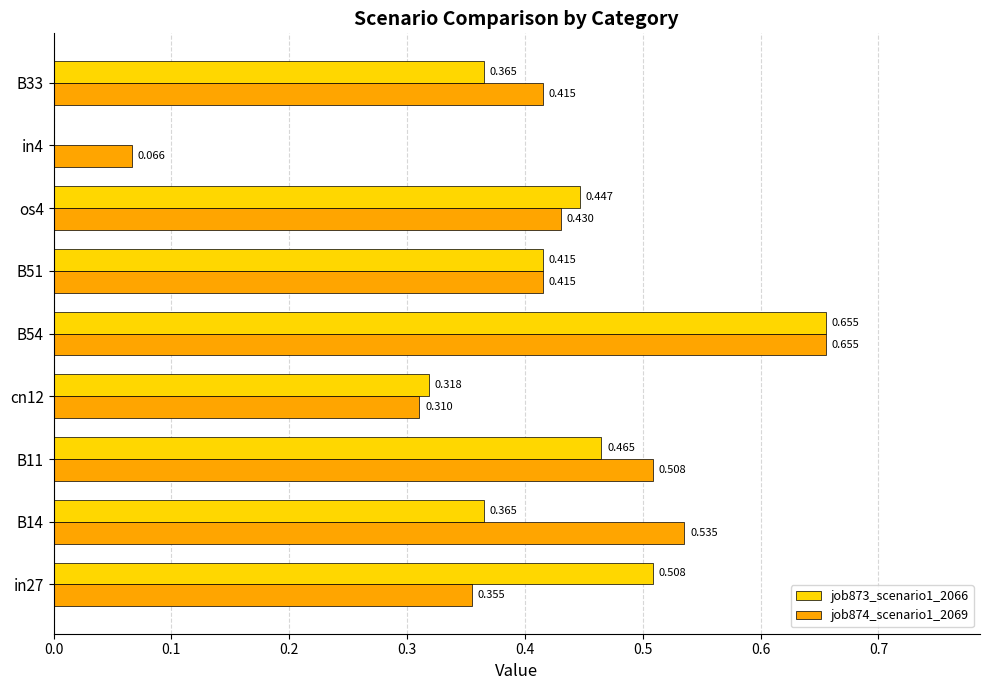

Which series has the largest total across all categories?

job874_scenario1_2069